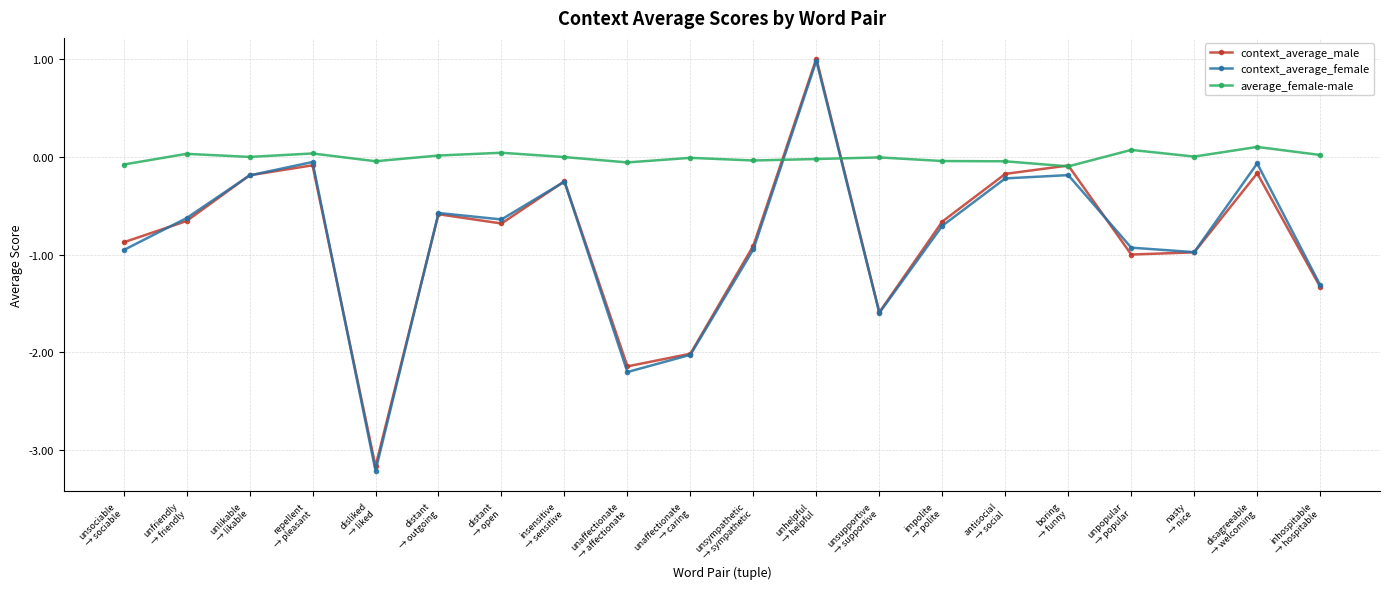

Where do average_female-male and context_average_male first cross each other?

unsympathetic
→ sympathetic and unhelpful
→ helpful